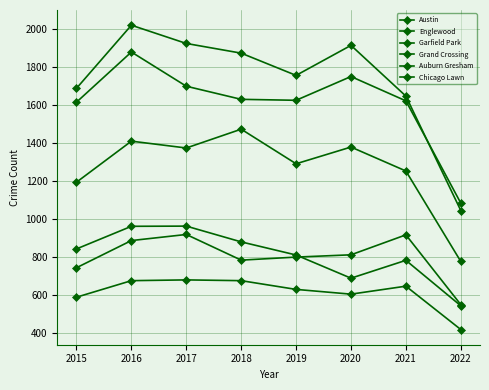

True or false: Garfield Park has a value of 1607 at 2015.

False